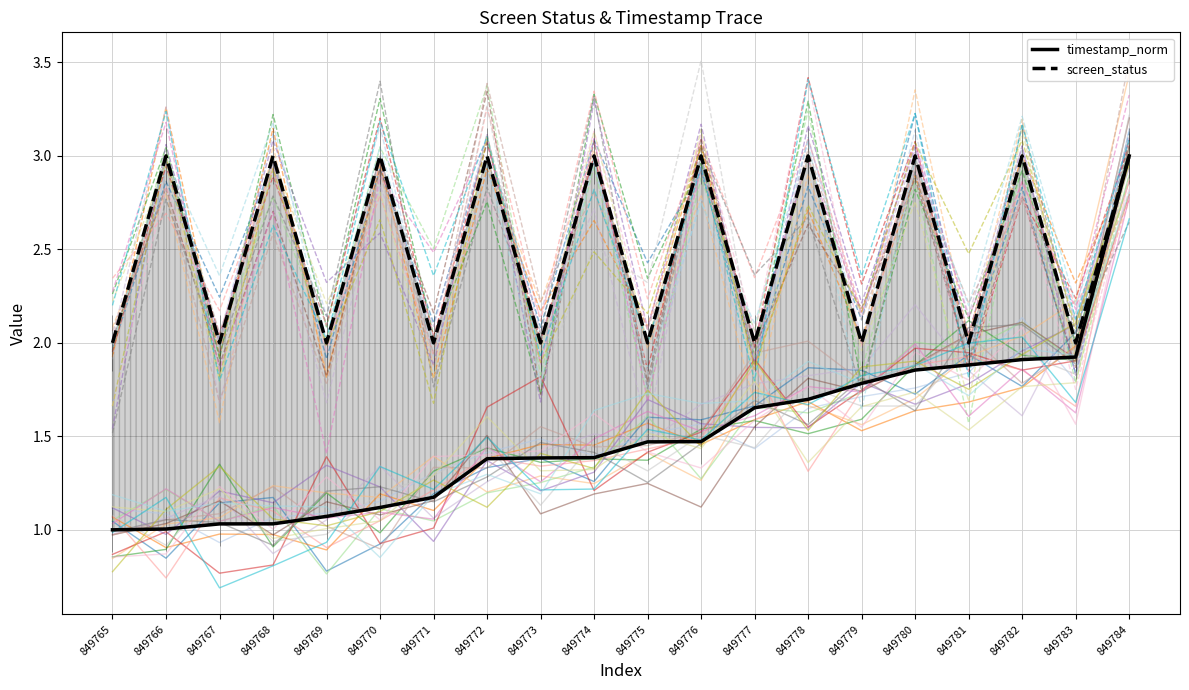

At which category does screen_status reach its first local peak?

849766